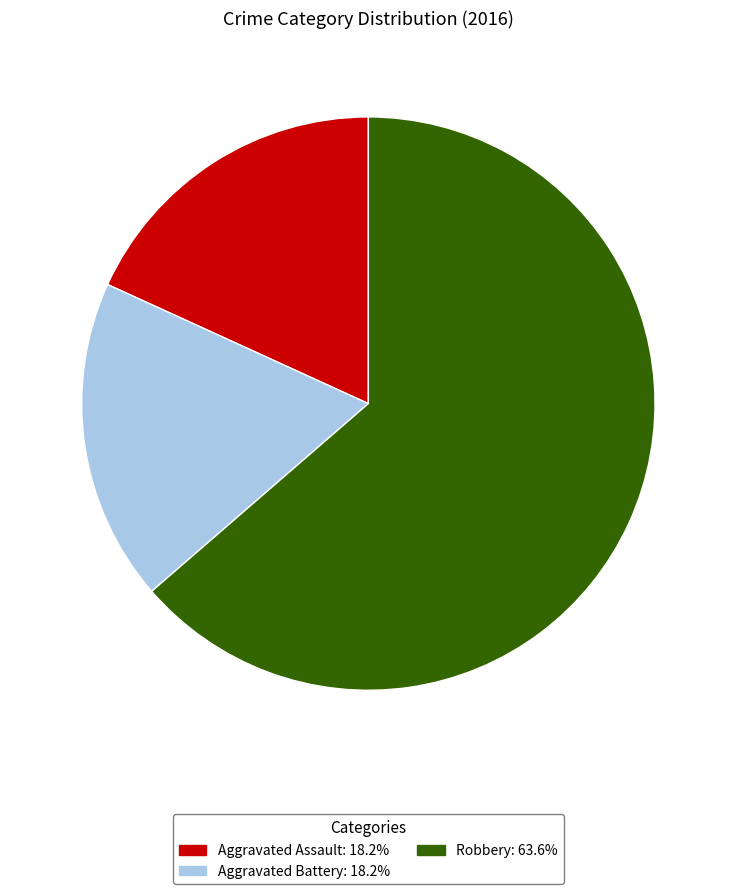

Is the sum of Robbery and Aggravated Battery greater than half?

Yes